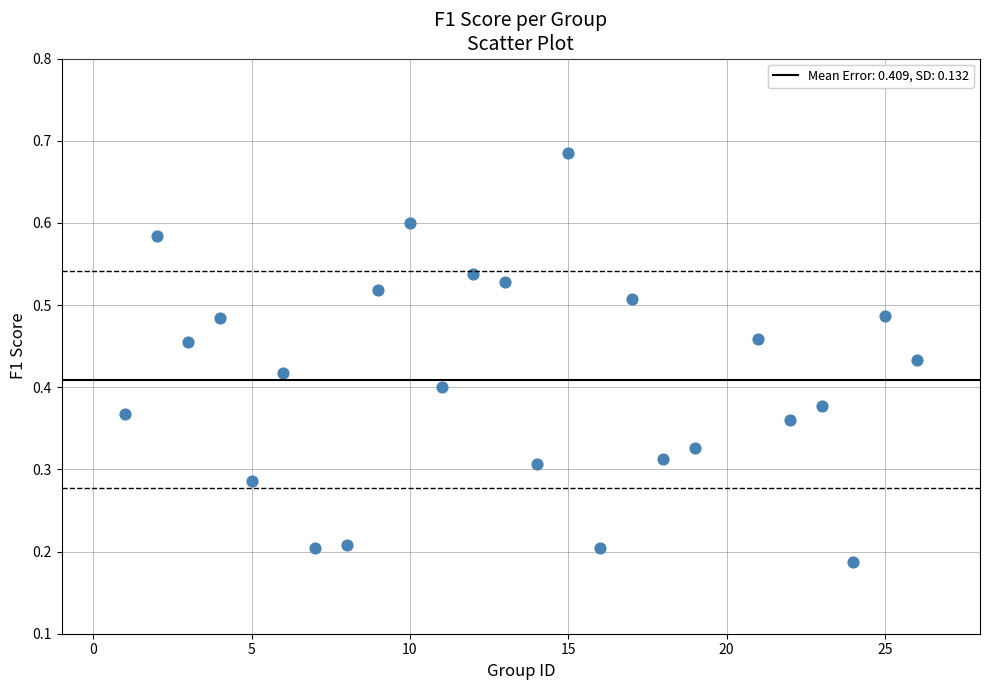

What is the range of X values (max minus min)?

25.0